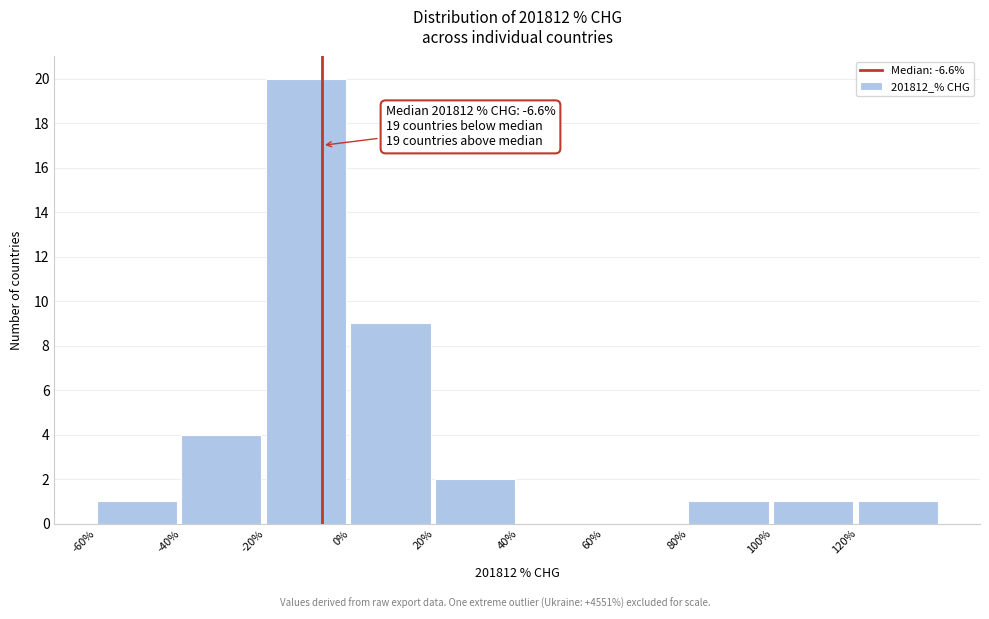

Which range on the x-axis has the tallest bar?

-20 to 0